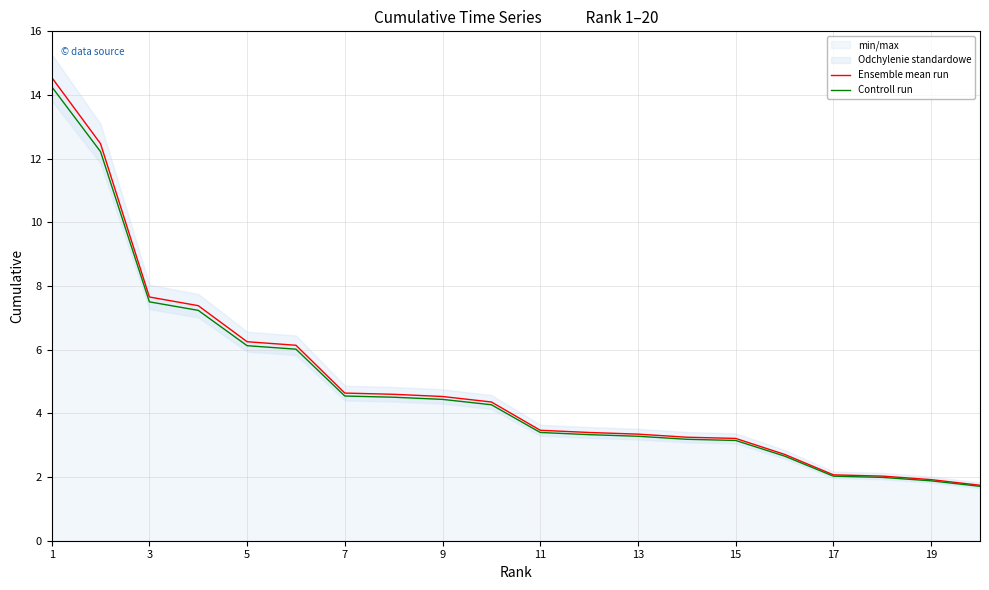

True or false: Ensemble mean run and Controll run intersect in this chart.

False